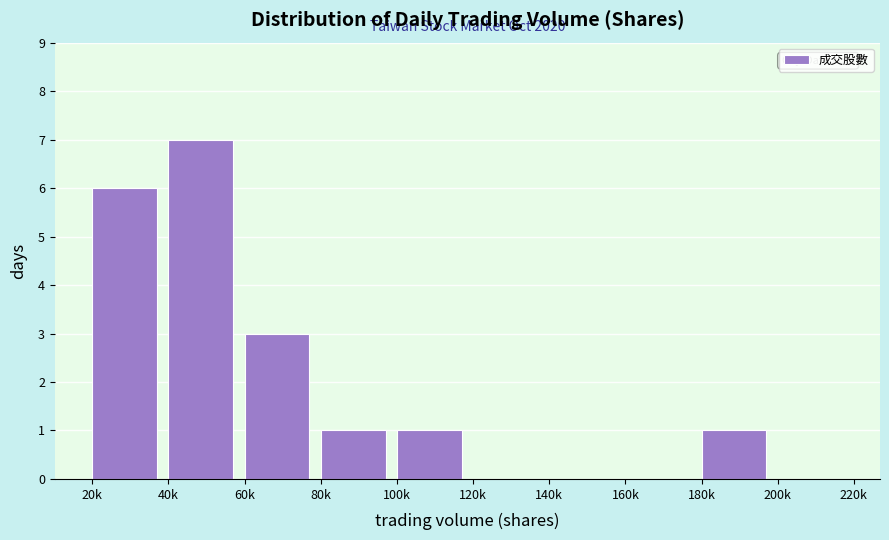

Reading left to right, transcribe all the data shown in this chart.

20k=6	40k=7	60k=3	80k=1	100k=1	120k=0	140k=0	160k=0	180k=1	200k=0